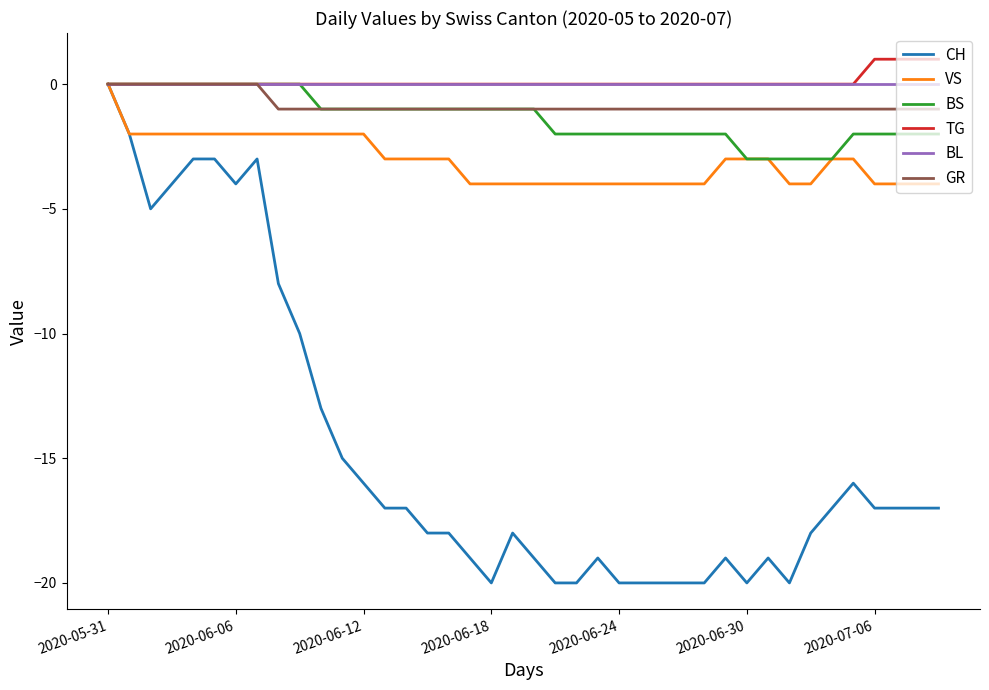

Which series has the largest range (max minus min)?

CH